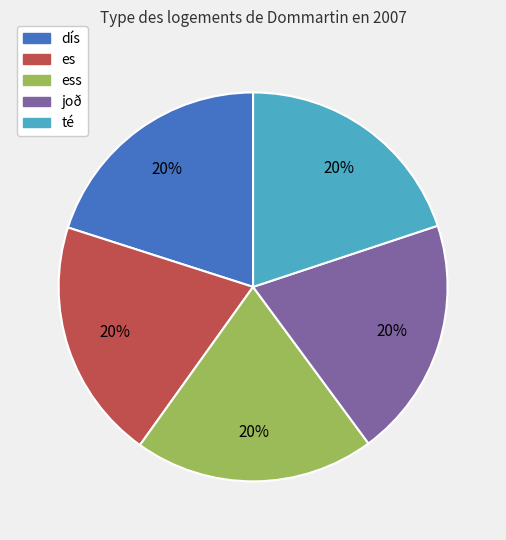

Does any single category account for the majority?

No